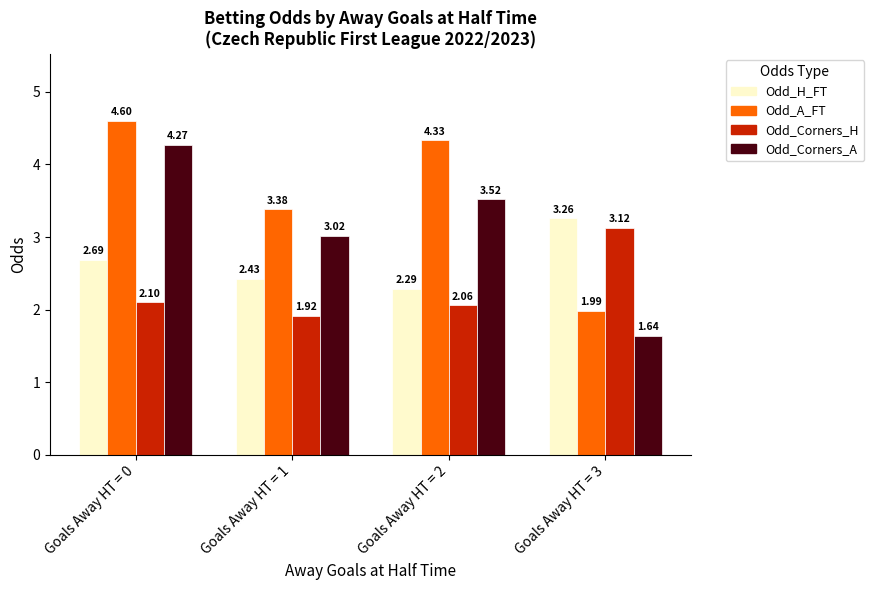

Which series has the widest spread of values?

Odd_Corners_A